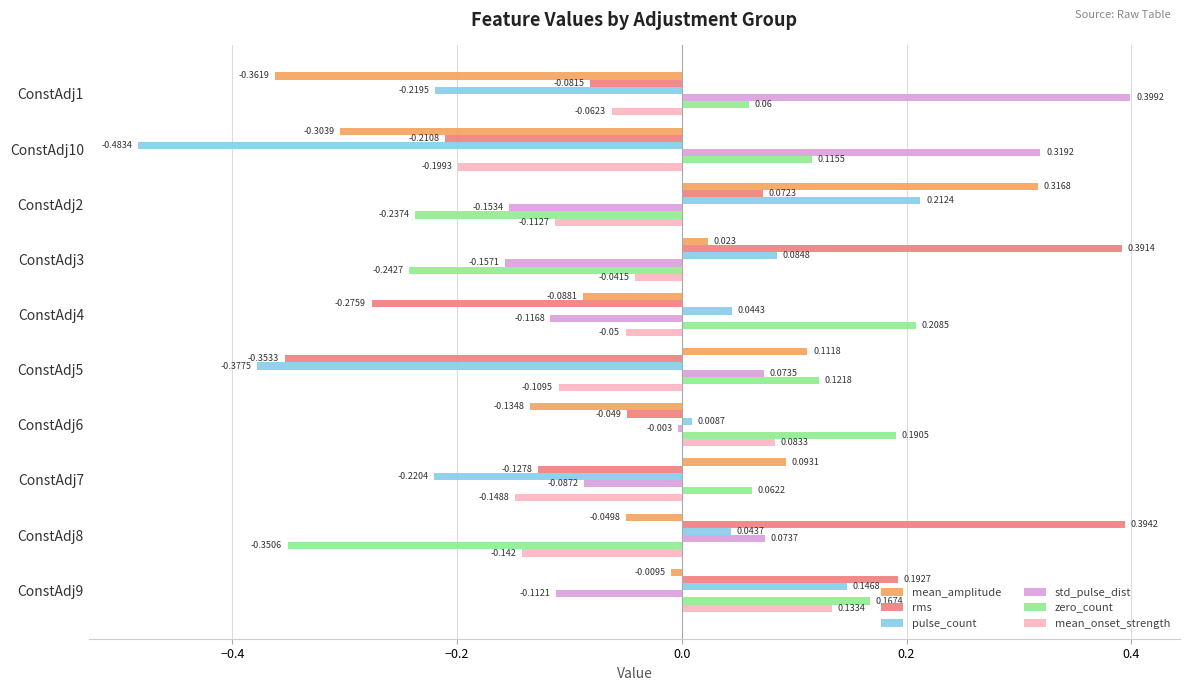

Rank the series by their maximum value, from highest to lowest.

std_pulse_dist, rms, mean_amplitude, pulse_count, zero_count, mean_onset_strength